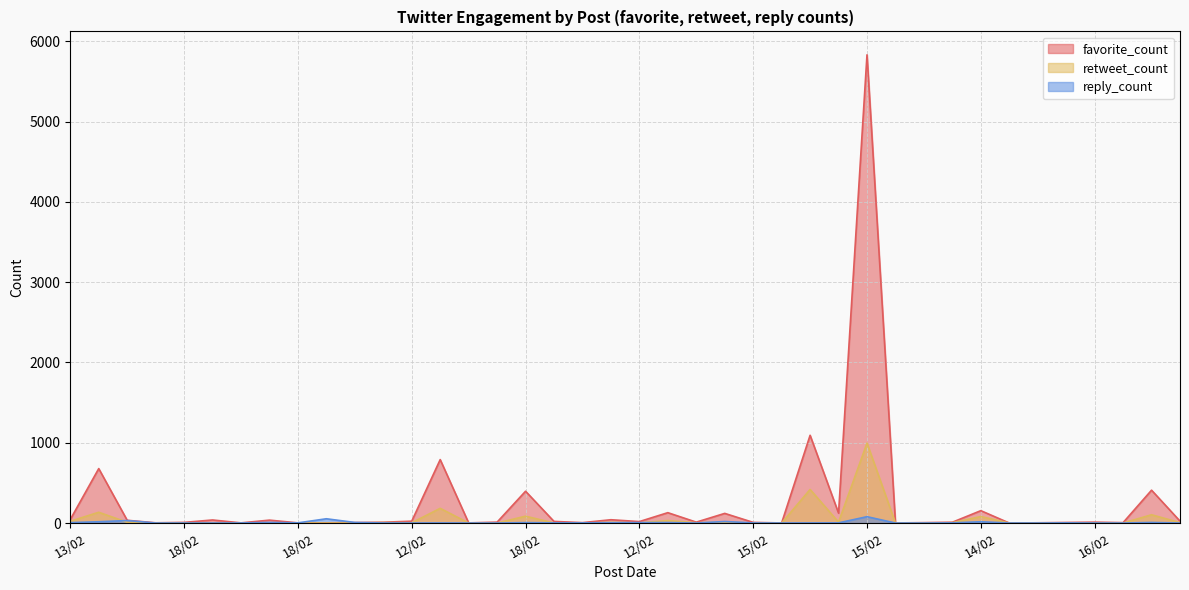

What is the spread (max minus min) of values at 11/02?

789